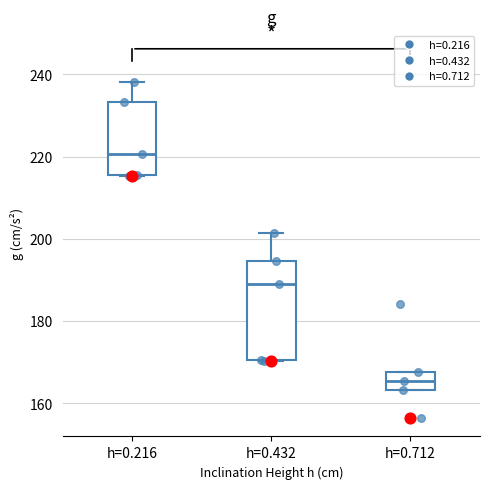

Reading left to right, transcribe this box plot: for each box, give where its median line is, the range the box spans, and where its two whiskers end, as read against the y-axis. The values are not printed on the chart, so give them approximately, as read against the axis.

h=0.216: median 220, box 216 to 234, whiskers 216 to 238
h=0.432: median 188, box 170 to 194, whiskers 170 to 202
h=0.712: median 166, box 164 to 168, whiskers 164 to 168